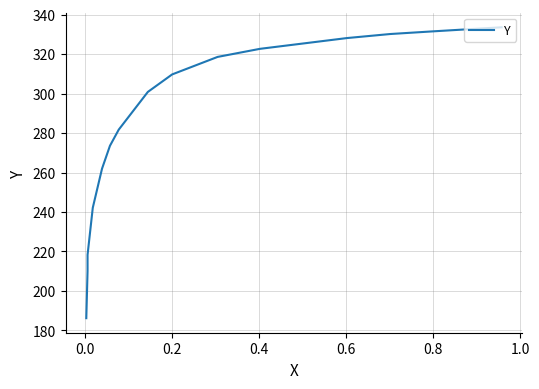

True or false: the data shows 80.0 at 0.8.

False